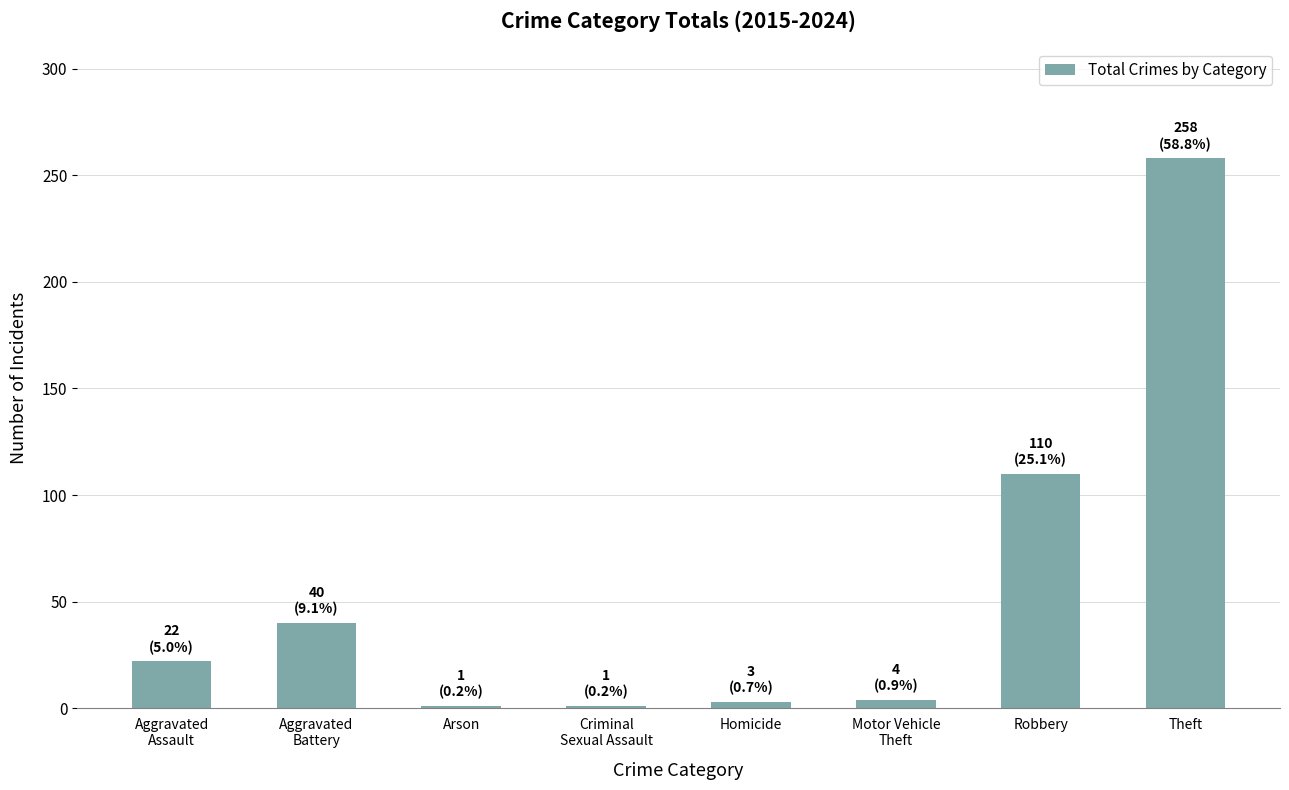

What is the sum of the values at Motor Vehicle
Theft and Arson?

5